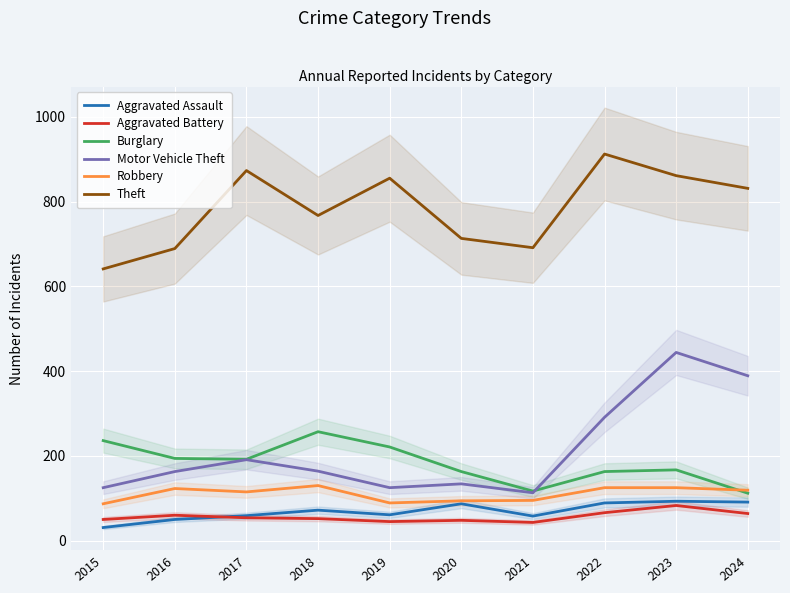

Where is the first local minimum for Aggravated Battery?

2019